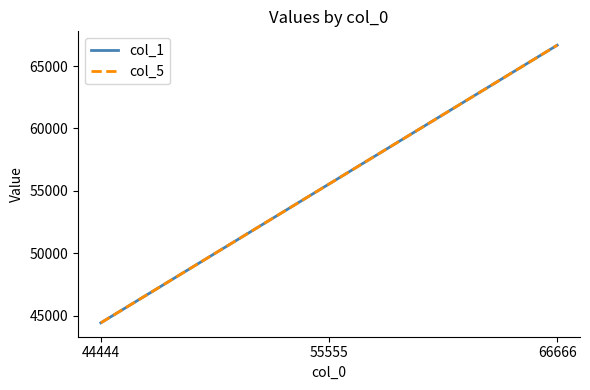

True or false: col_5 has a value of 29939 at 66666.

False